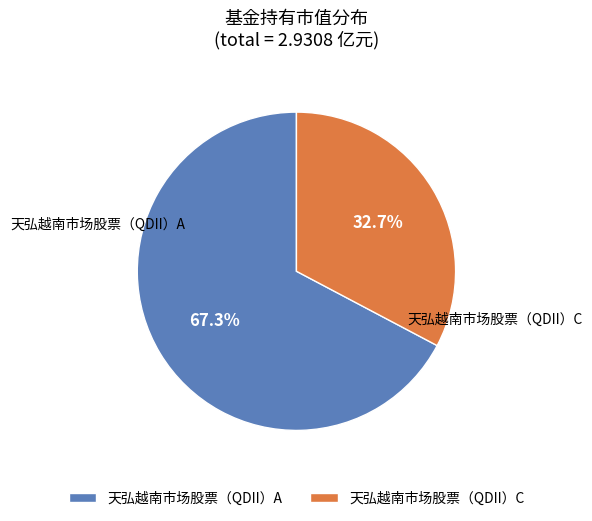

To the nearest percent, what is the difference between the 天弘越南市场股票（QDII）C and 天弘越南市场股票（QDII）A slice percentages?

35%